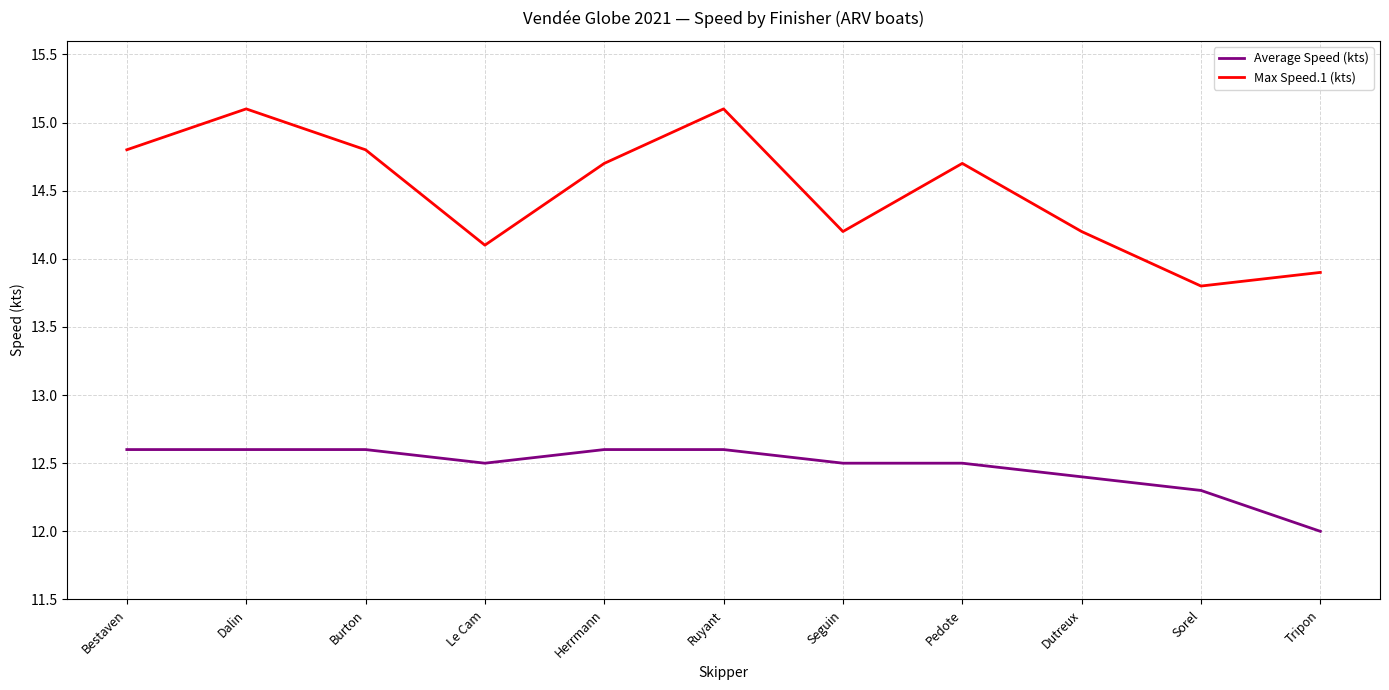

What is the total value across all series at Seguin?

26.7